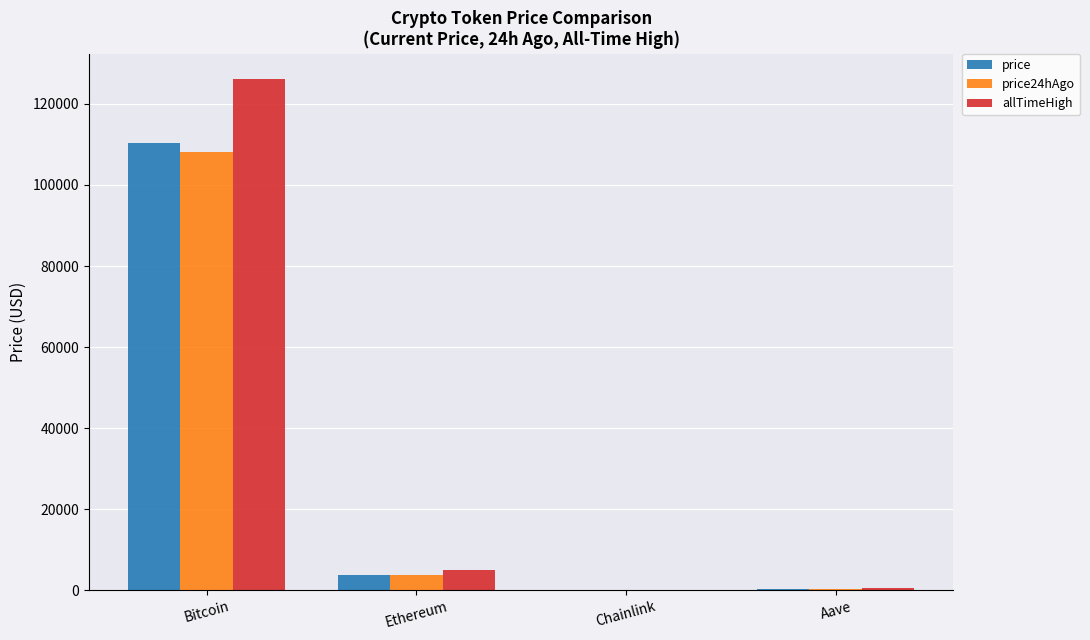

Which series changed the most between Bitcoin and Chainlink?

allTimeHigh